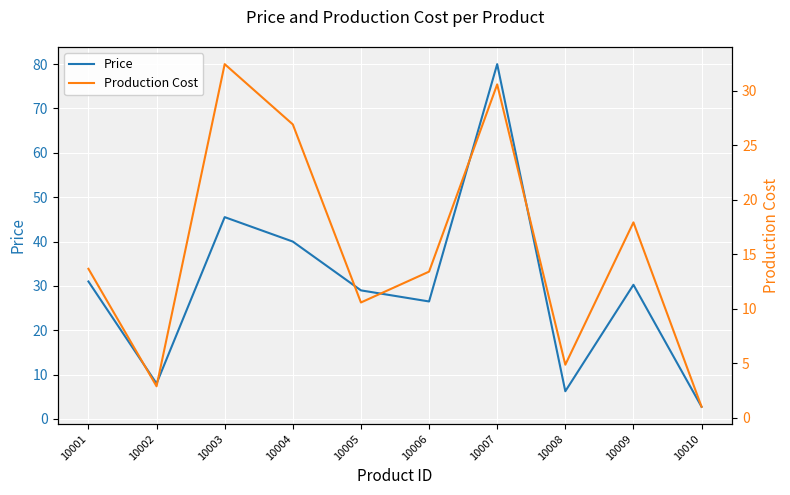

What is the total value across all series at 10010?

3.8